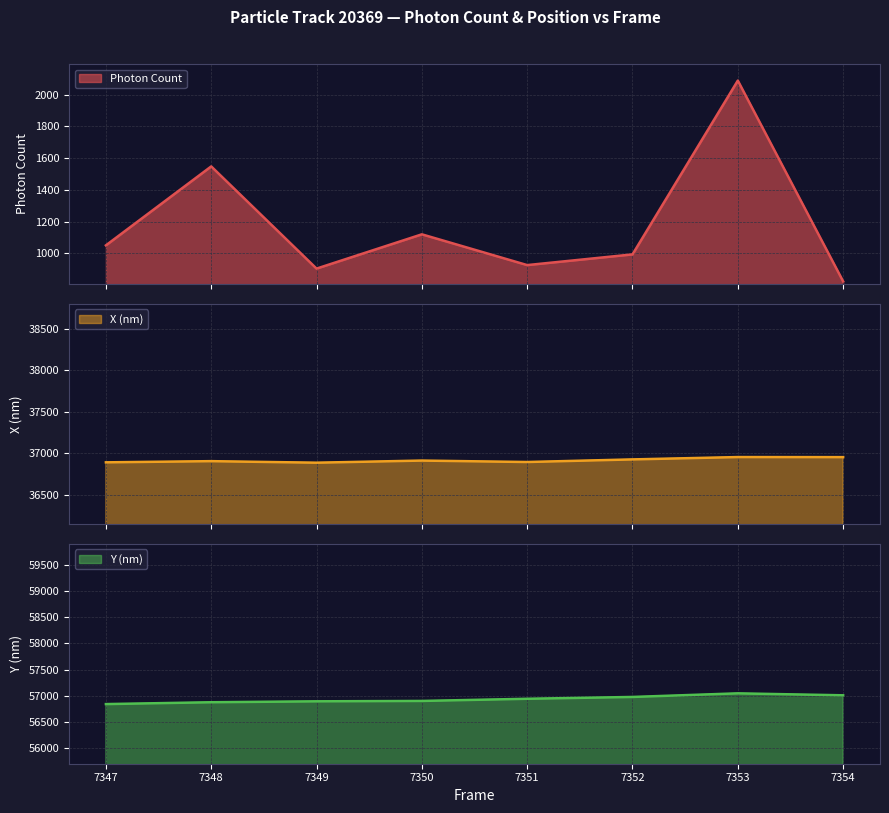

True or false: X (nm) line and Photon Count line cross at least once.

False